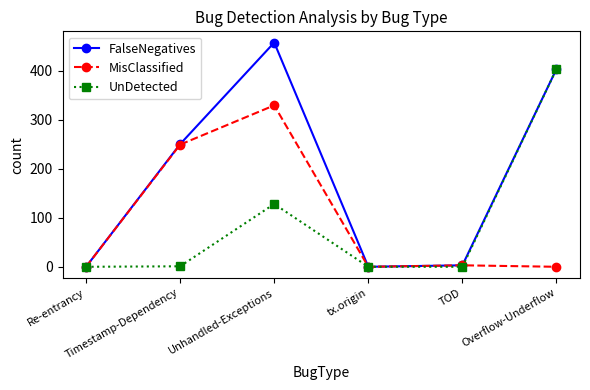

Which series has the largest total across all categories?

FalseNegatives